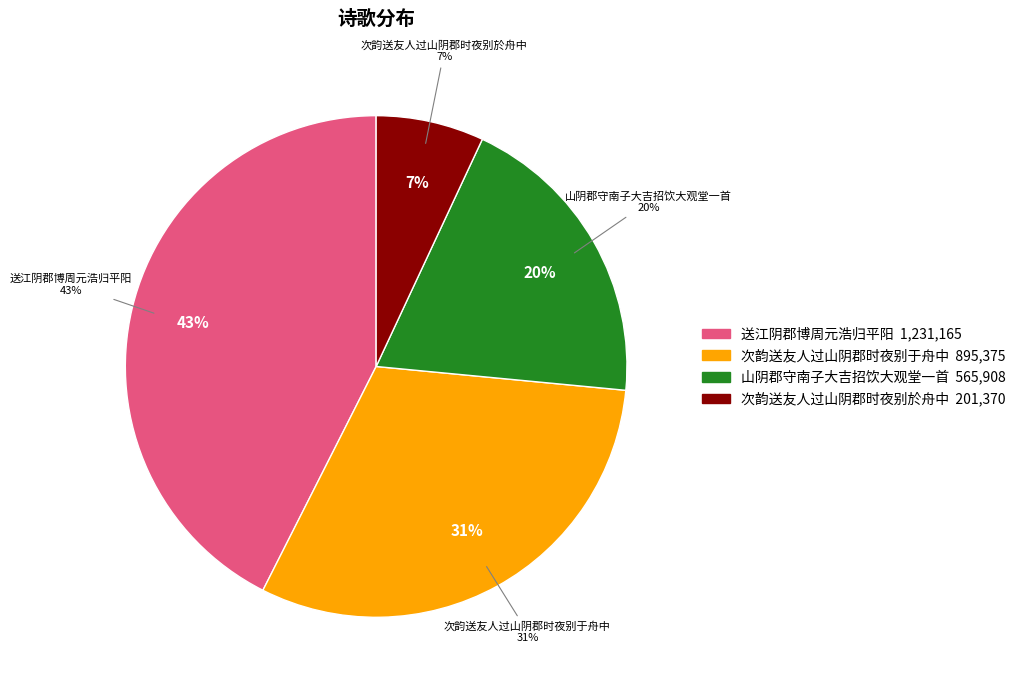

To the nearest percent, what percentage of the pie is 送江阴郡博周元浩归平阳?

43%